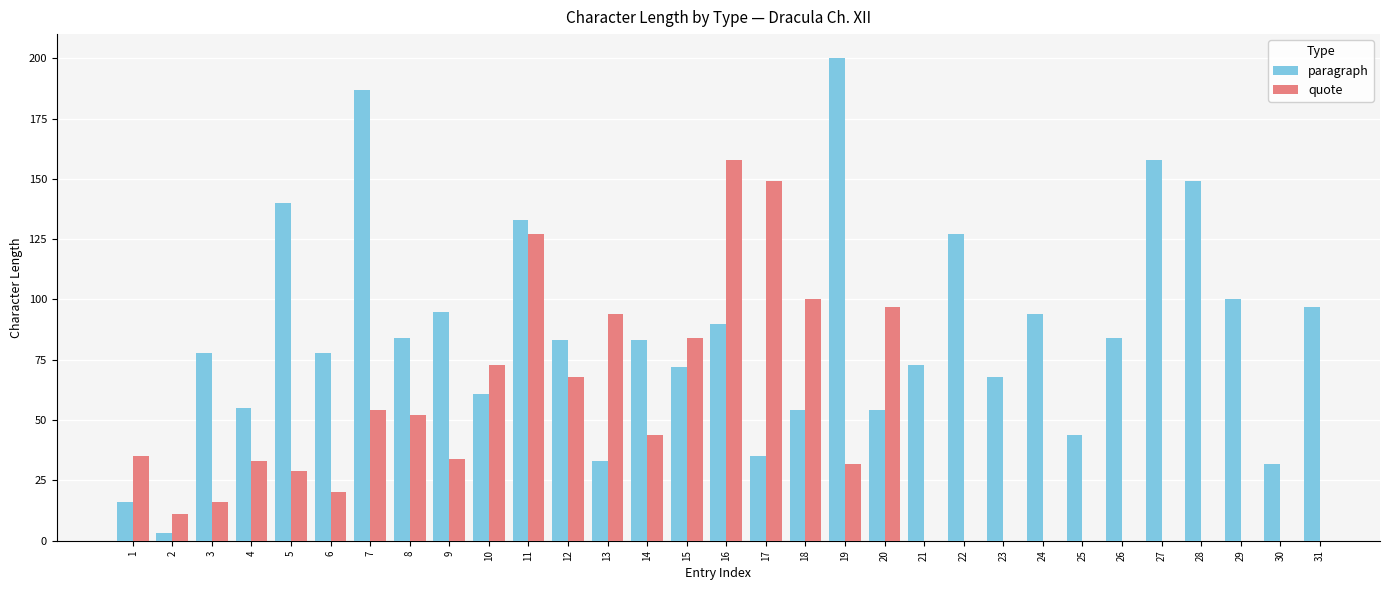

How many data points in quote are less than 97?

15